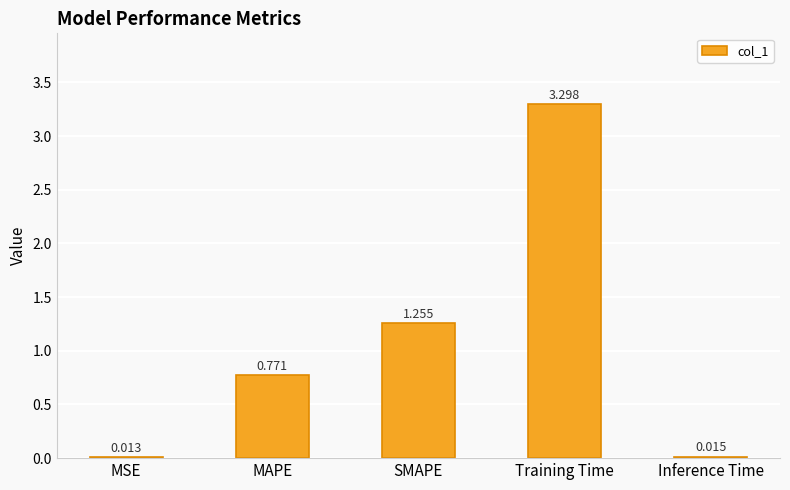

Rank the categories by value from highest to lowest.

Training Time, SMAPE, MAPE, Inference Time, MSE